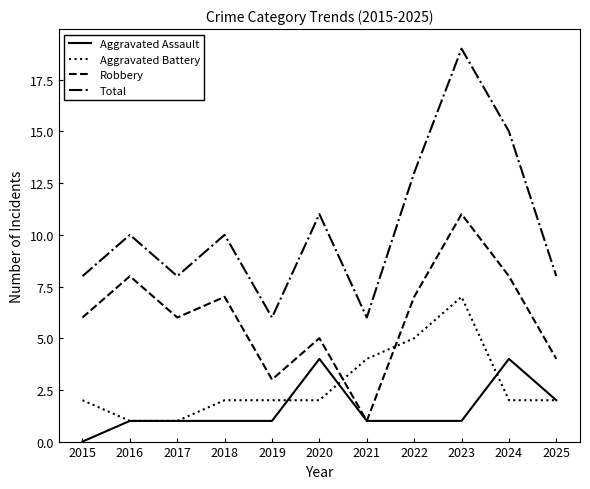

How many lines are shown in the chart?

4